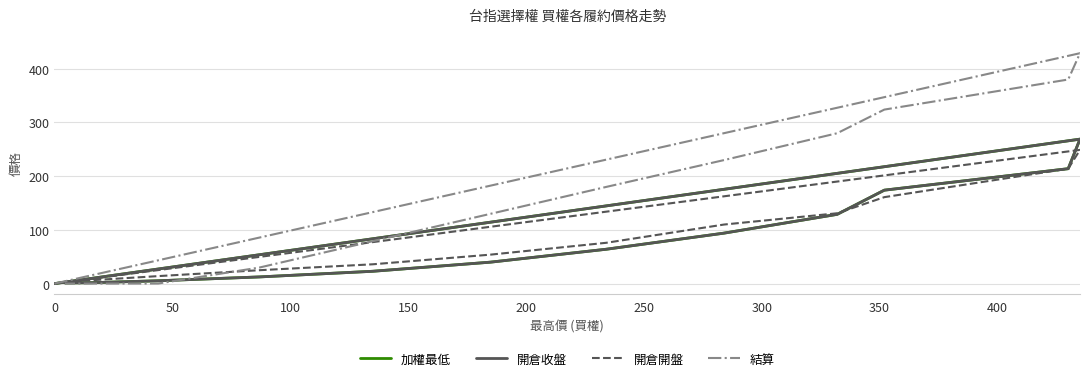

Which has a higher value, 0 or 200?

200